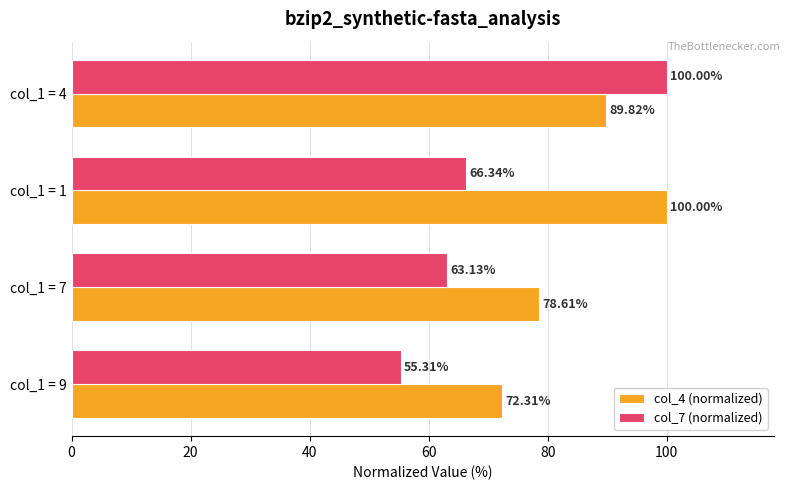

What is the difference between the second highest and minimum values in the col_4 (normalized) series?

17.5